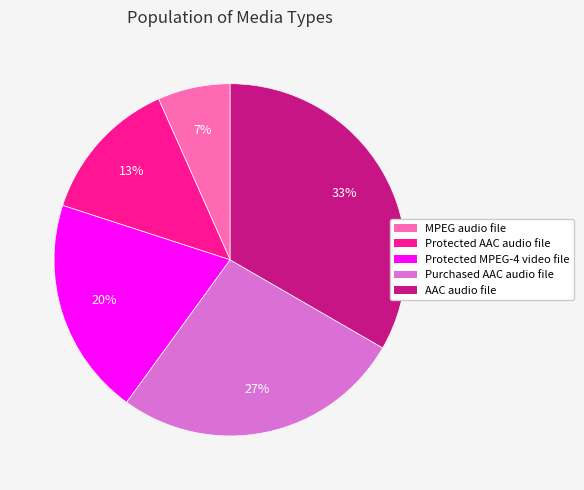

Does Purchased AAC audio file account for over 50% of the chart?

No